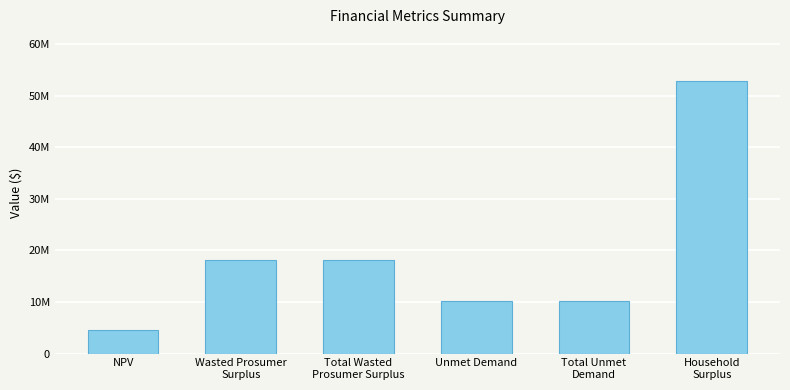

Are the bars horizontal?

No